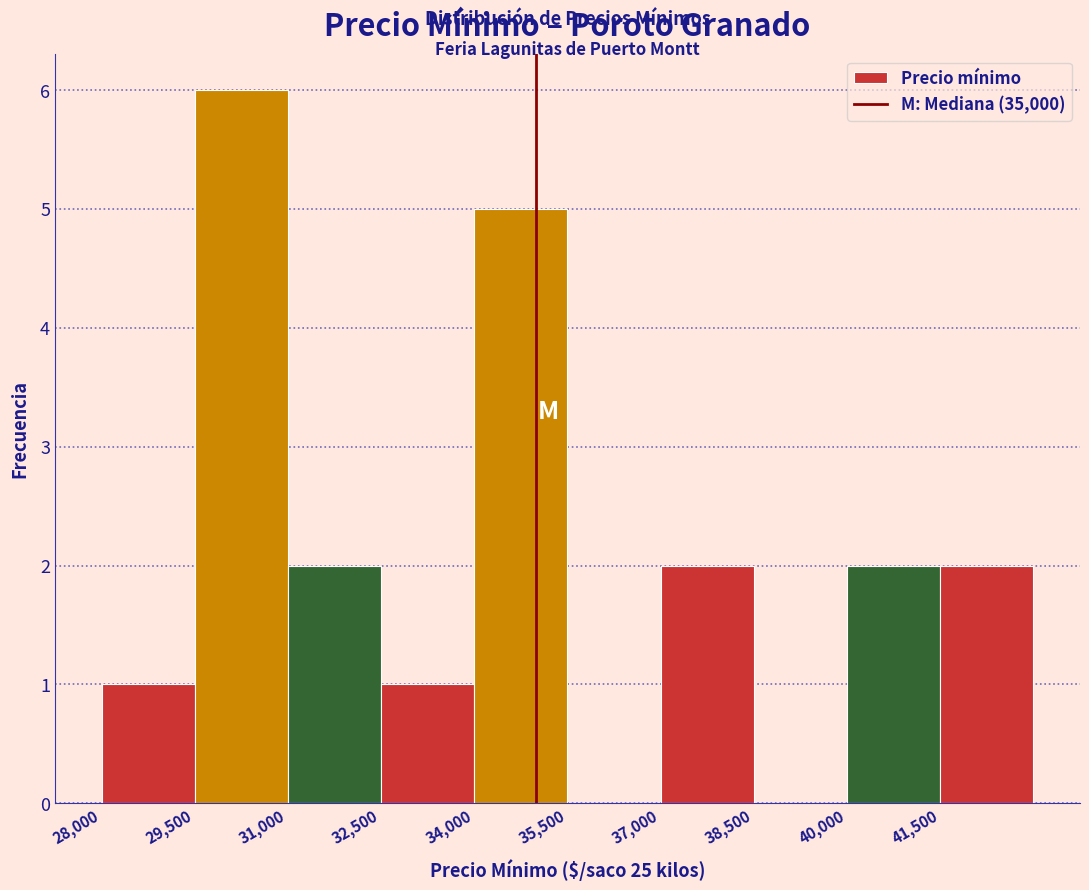

Reading left to right, transcribe this chart: for each bar, give the range it covers on the x-axis and its height. Neither the bar edges nor the heights are printed on the chart, so give them approximately, as read against the axes.

28000 to 29500: 1
29500 to 31000: 6
31000 to 32500: 2
32500 to 34000: 1
34000 to 35500: 5
35500 to 37000: 0
37000 to 38500: 2
38500 to 40000: 0
40000 to 41500: 2
41500 to 43000: 2